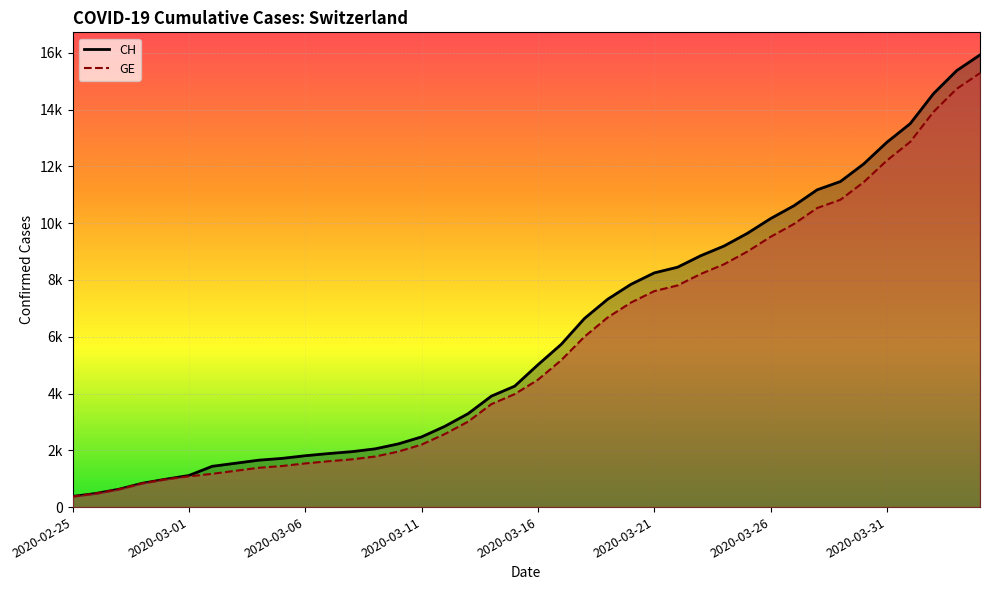

What are all the series names shown in the legend?

CH, GE